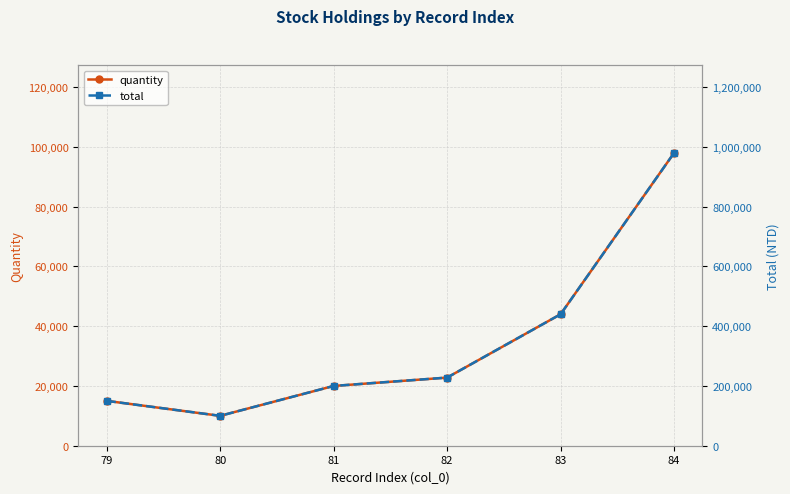

The value of quantity at 83 is 44000. True or false?

True